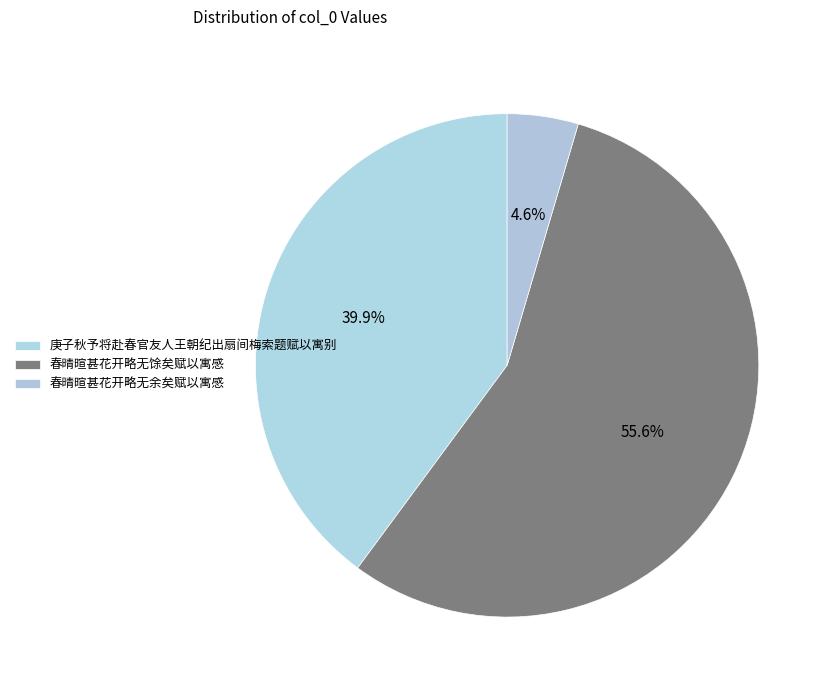

Which slice represents more than half of the pie?

春晴暄甚花开略无馀矣赋以寓感